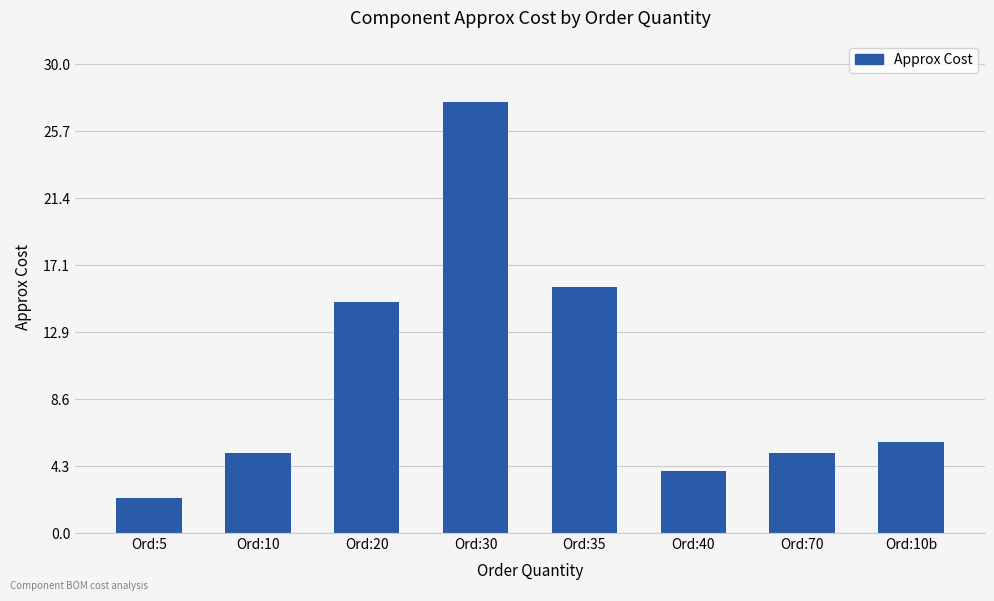

Is it true that the value at Ord:10 is 1.7?

False